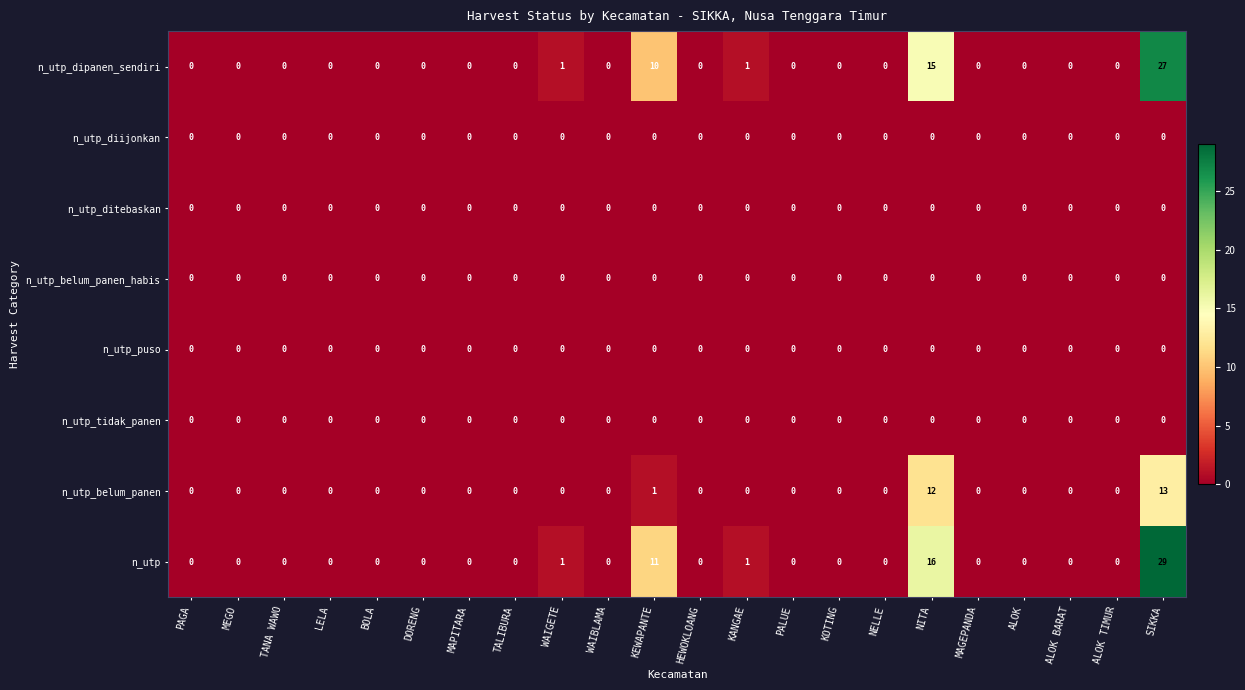

At which category does the chart reach its peak across all series?

SIKKA